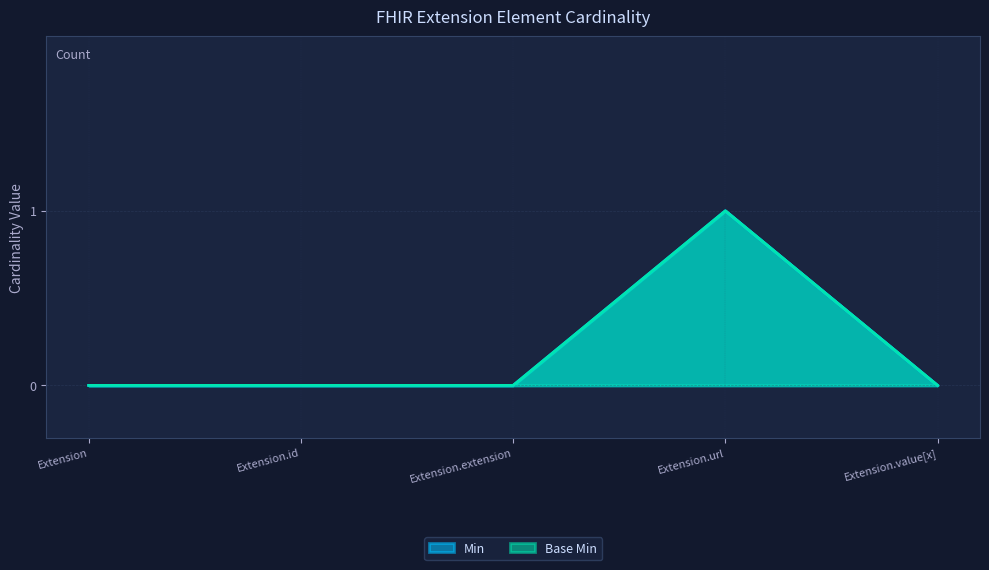

What position from the left is Extension?

1